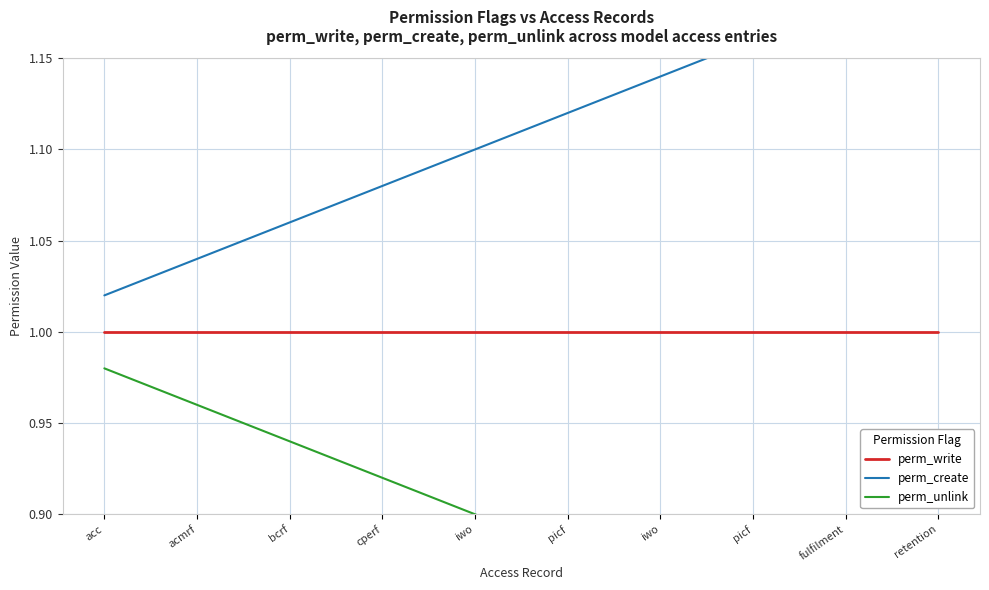

List the series in order of their overall mean, highest first.

perm_create, perm_write, perm_unlink